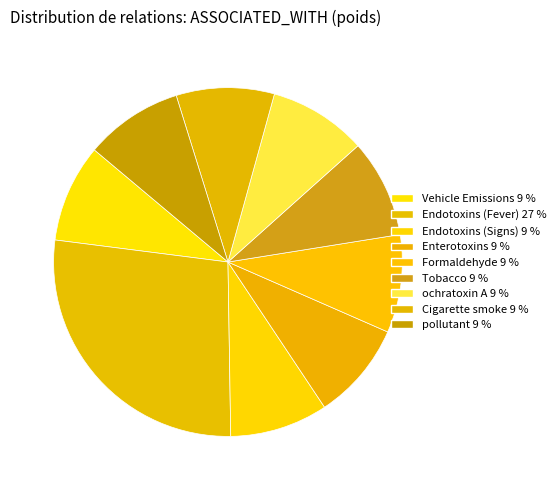

Is Vehicle Emissions the majority of the pie?

No